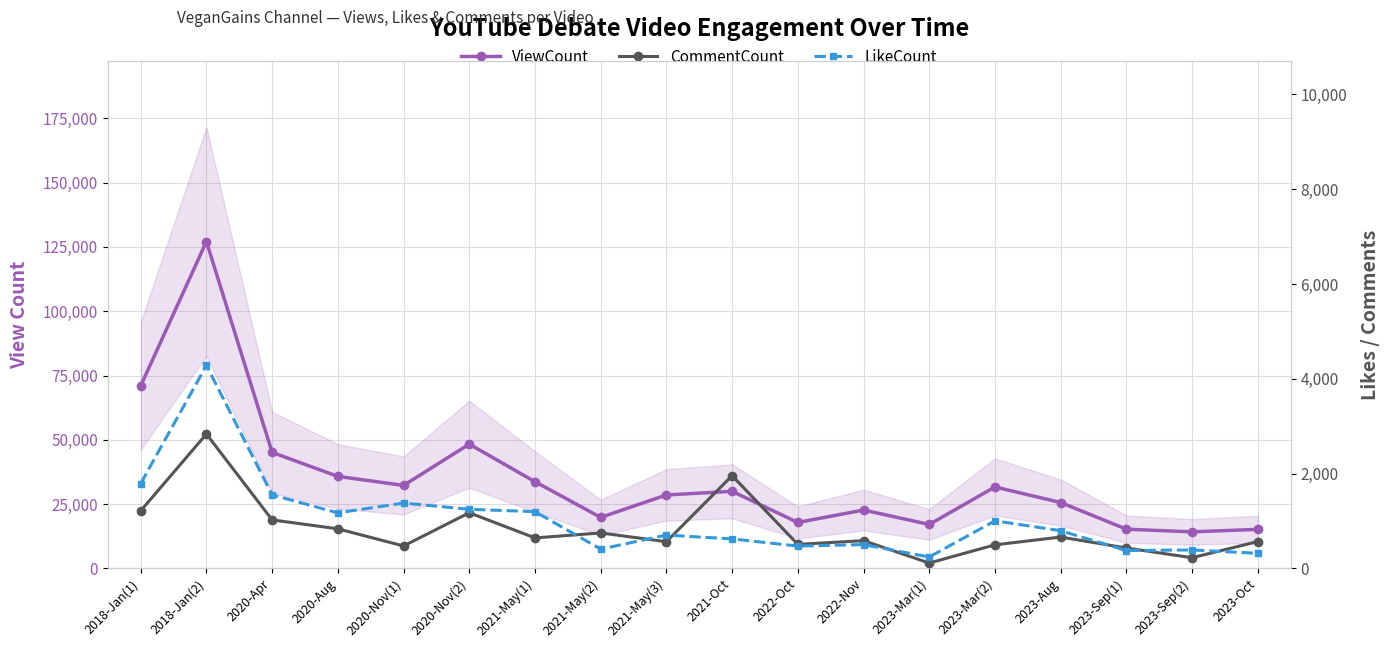

How many values in the LikeCount series are below 794?

9